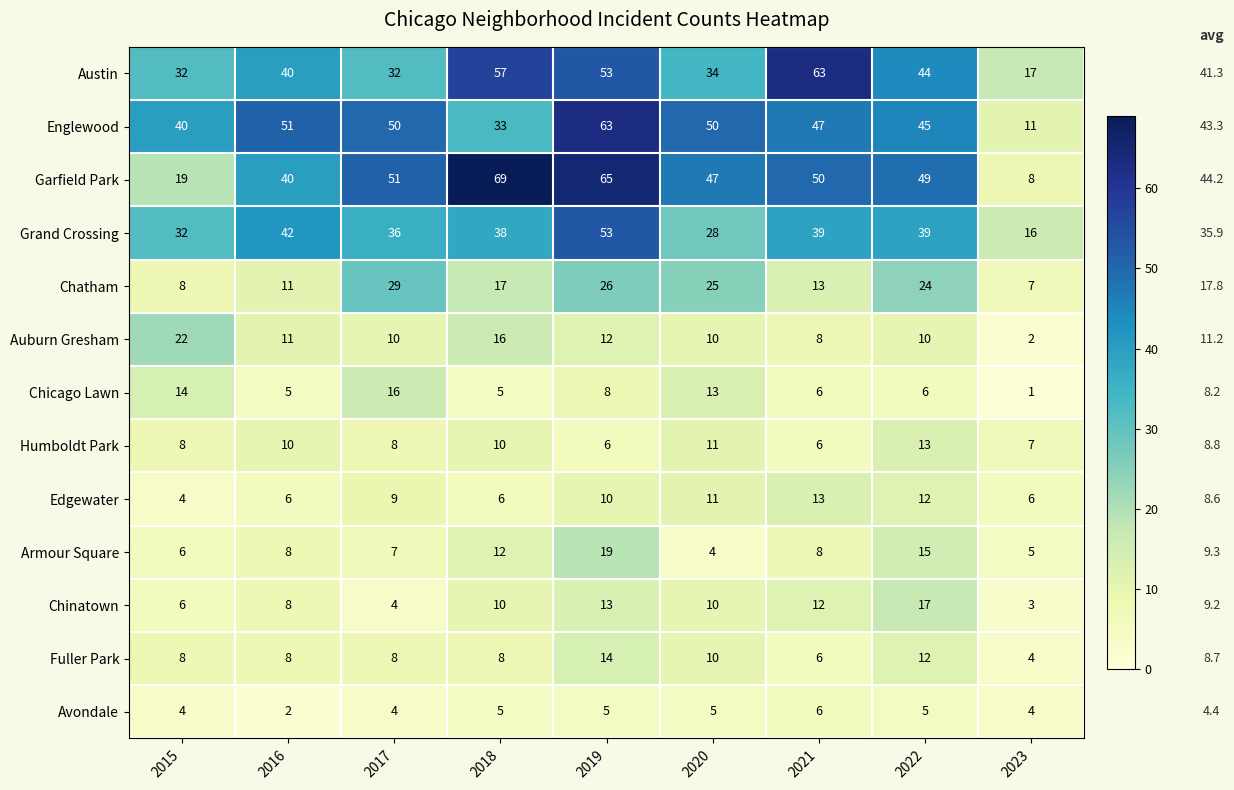

At which category does the chart reach its minimum across all series?

2023